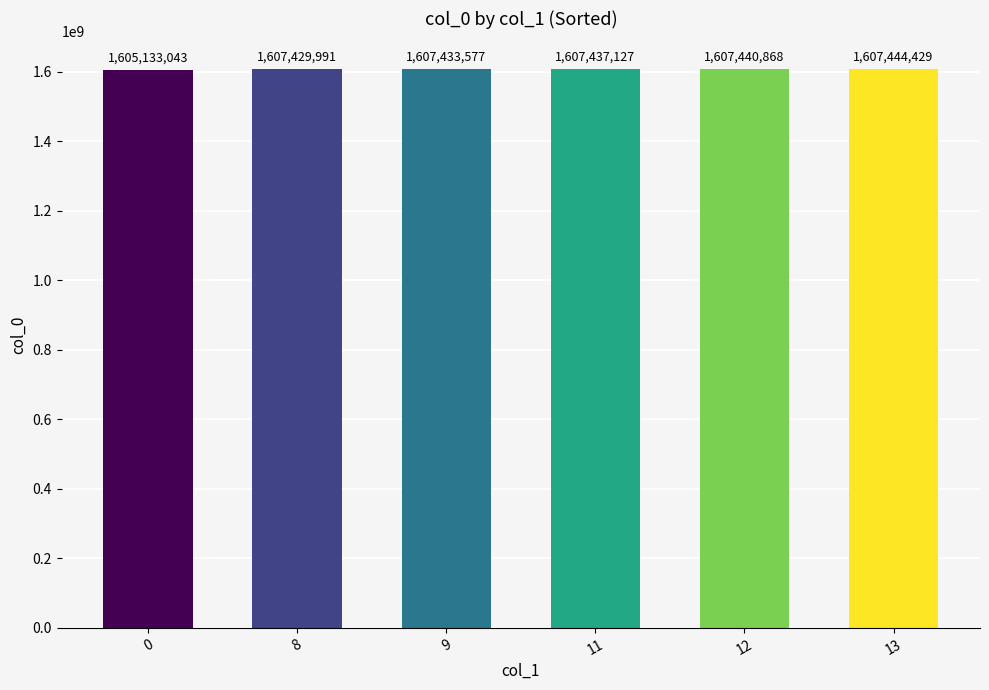

List the labels in order of value, largest first.

13, 12, 11, 9, 8, 0